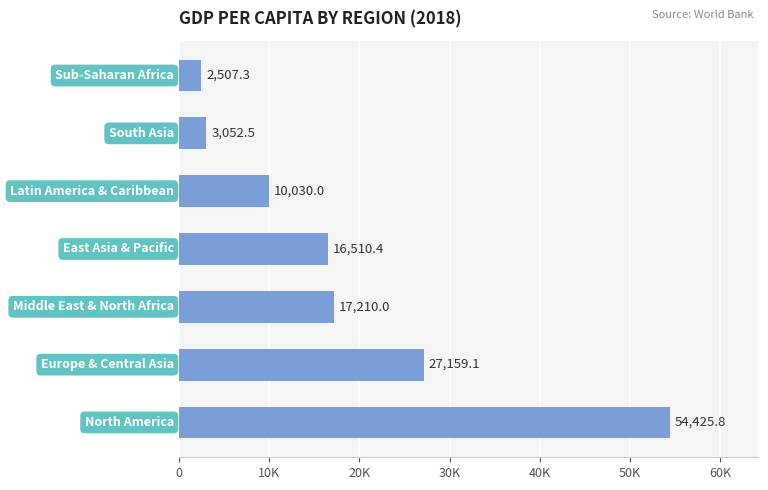

Are the bars horizontal?

Yes